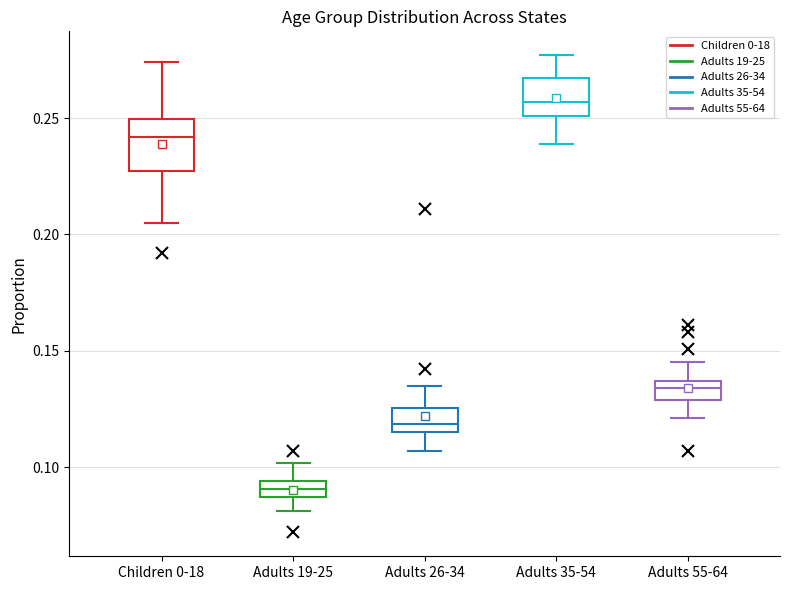

Which box's median line is the lowest?

Adults 19-25